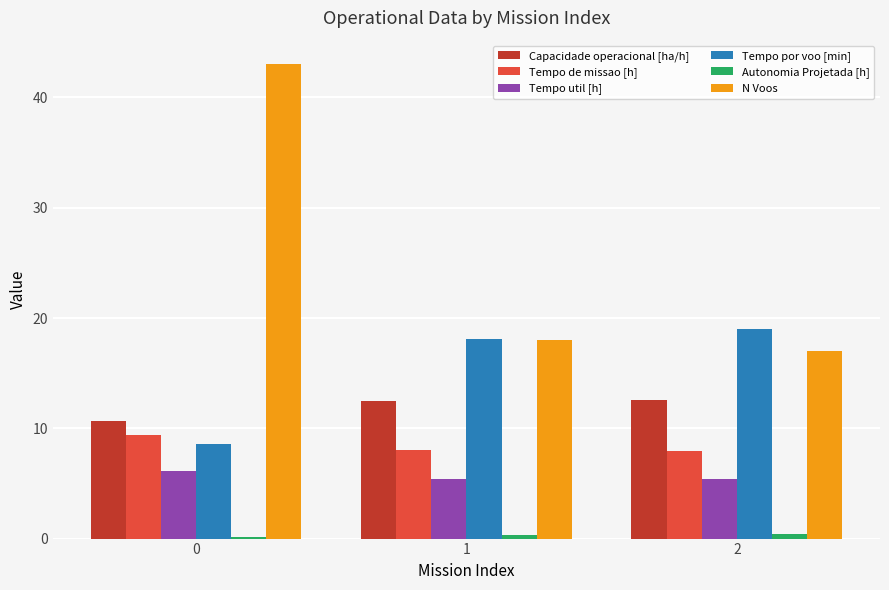

Does the chart contain stacked bars?

No